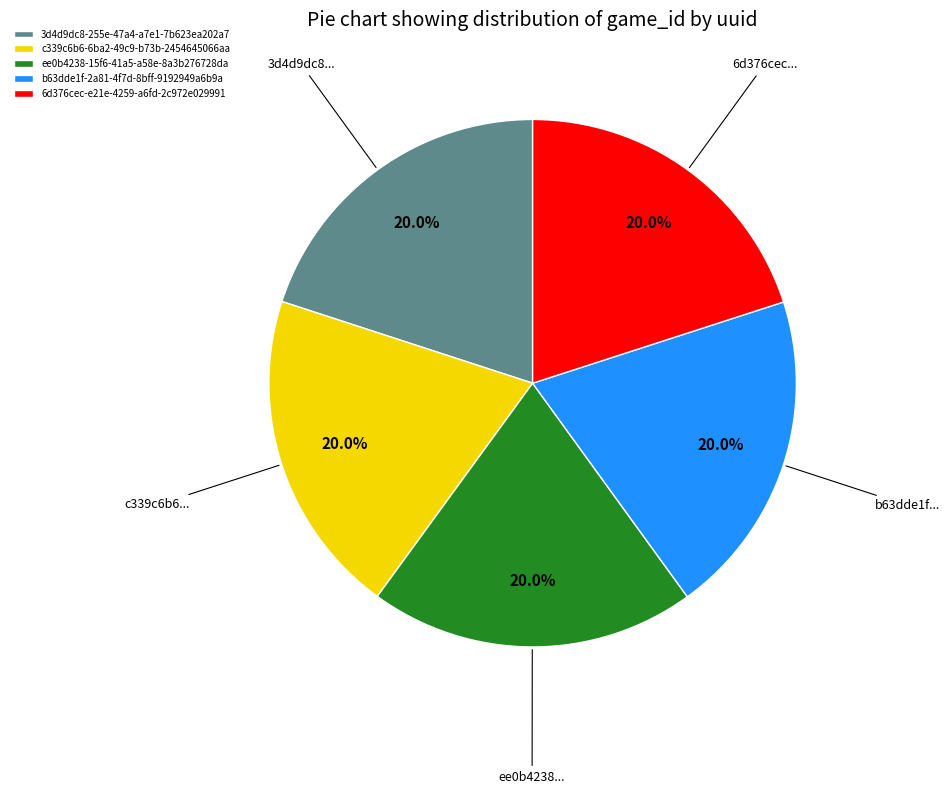

What percentage is the b63dde1f-2a81-4f7d-8bff-9192949a6b9a slice, to the nearest percent?

20%